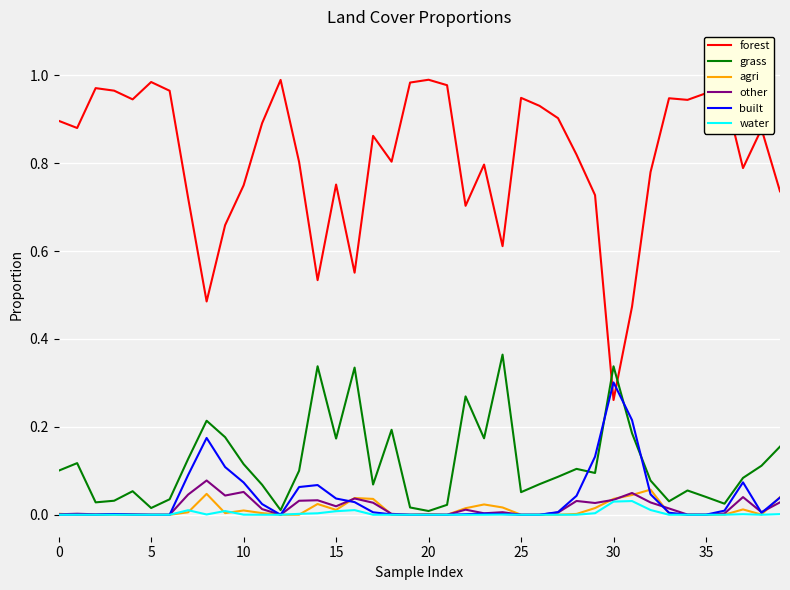

Which series has the widest spread of values?

forest